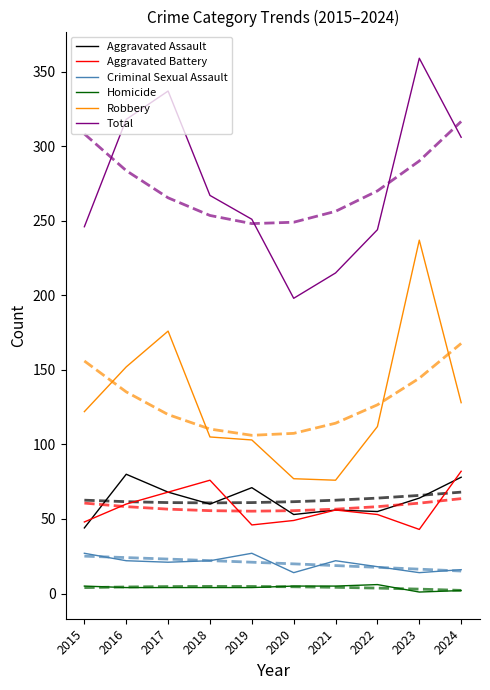

What is the sum of all Aggravated Assault values?

629